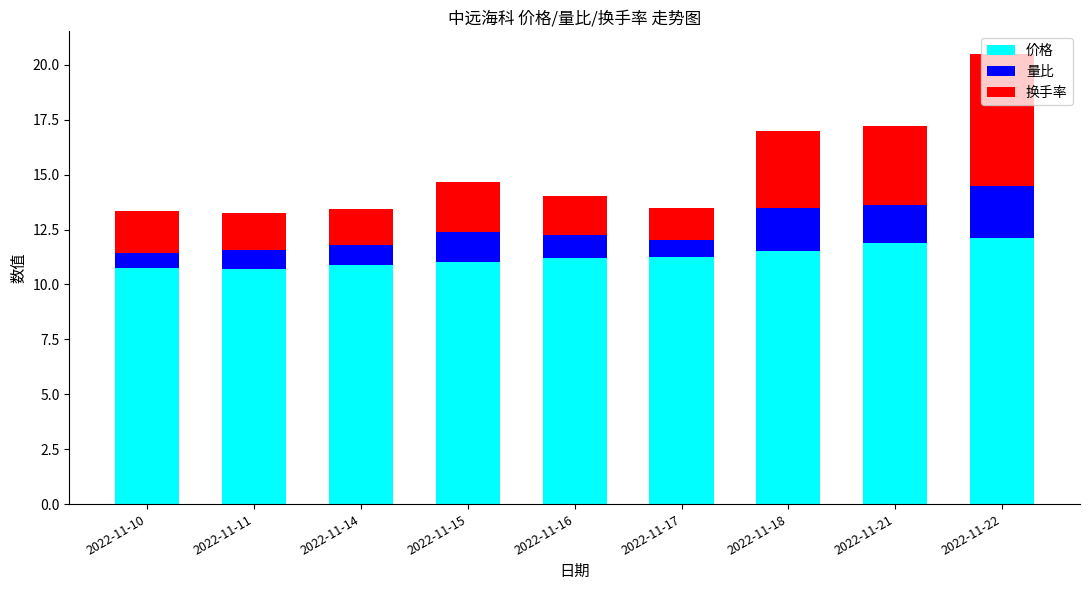

The value of 价格 at 2022-11-18 is 15.9. True or false?

False